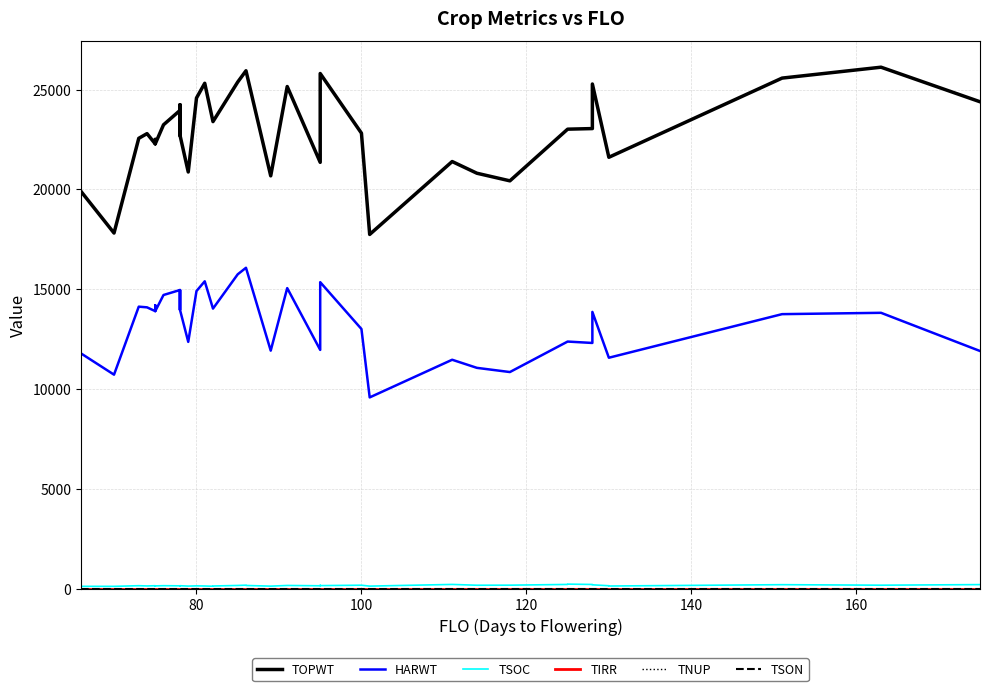

What is the difference between the maximum and minimum values in the TOPWT series?

8376